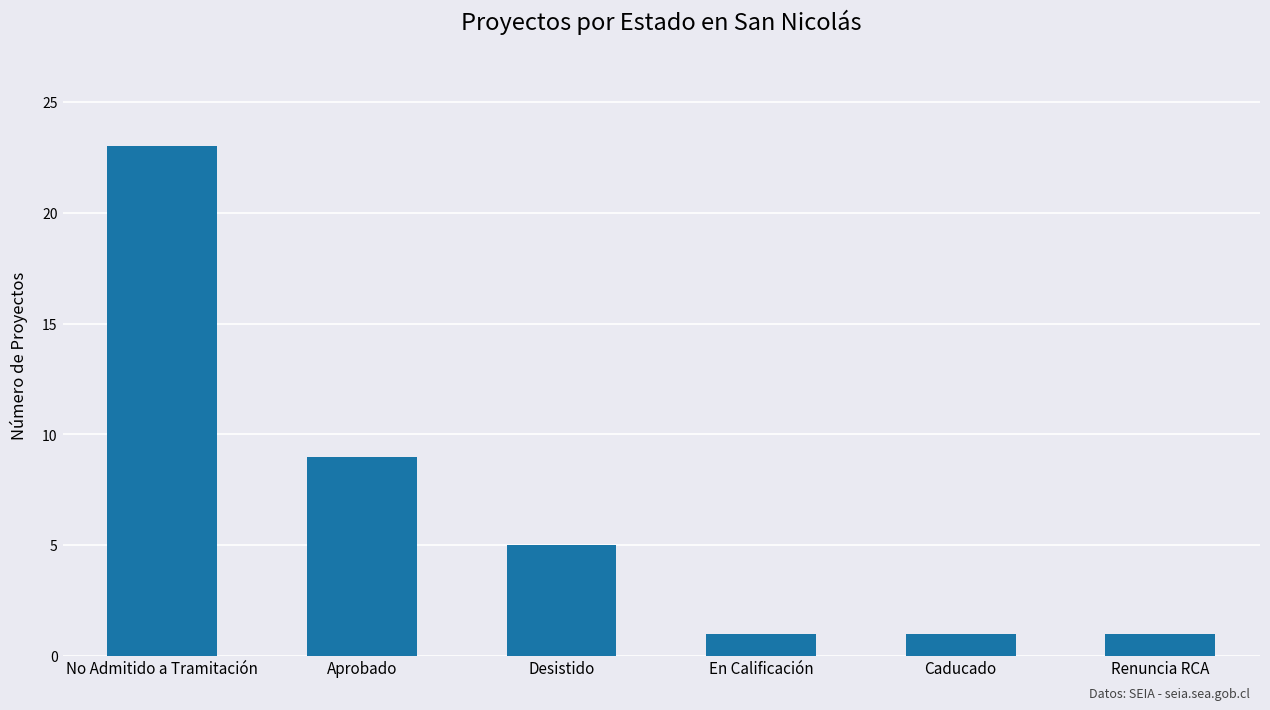

How many values are below 5?

3